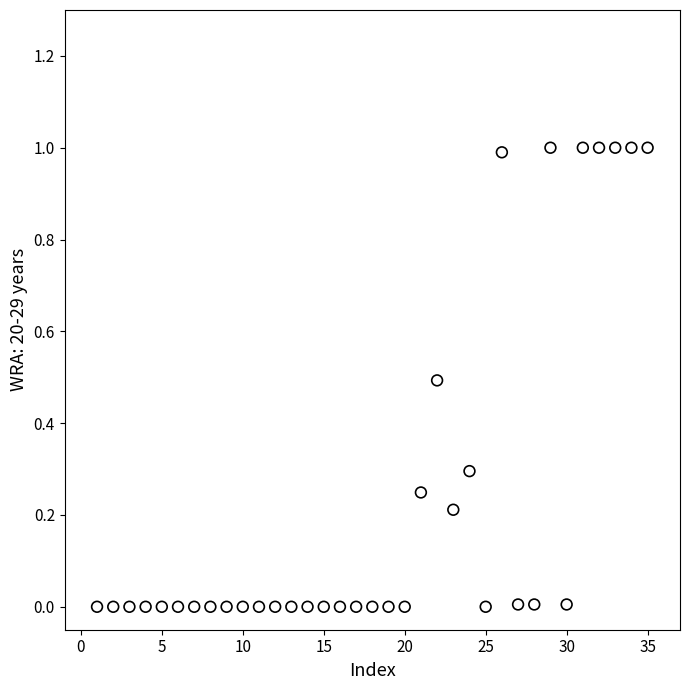

What is the range of Y values (max minus min)?

1.0